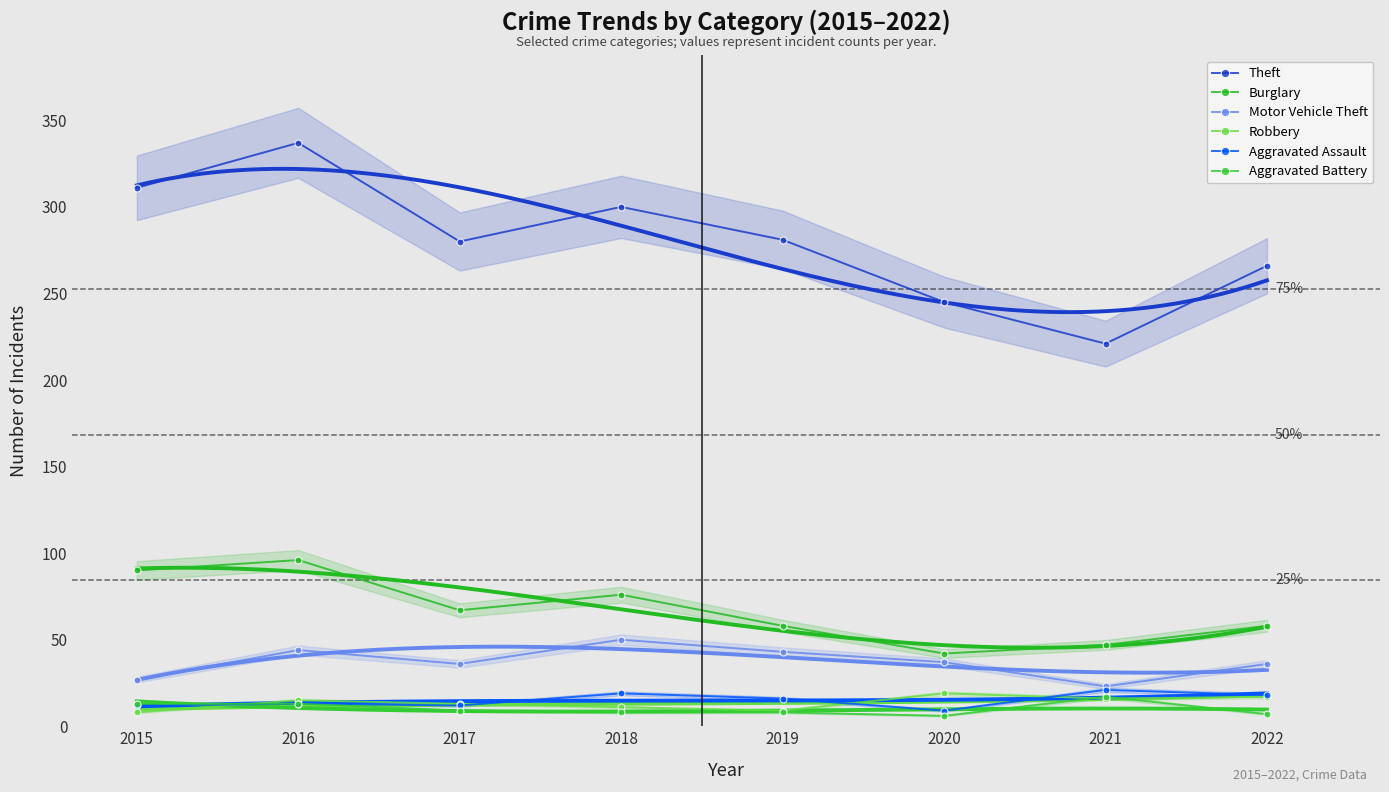

How many data points in Aggravated Battery are less than 9?

4